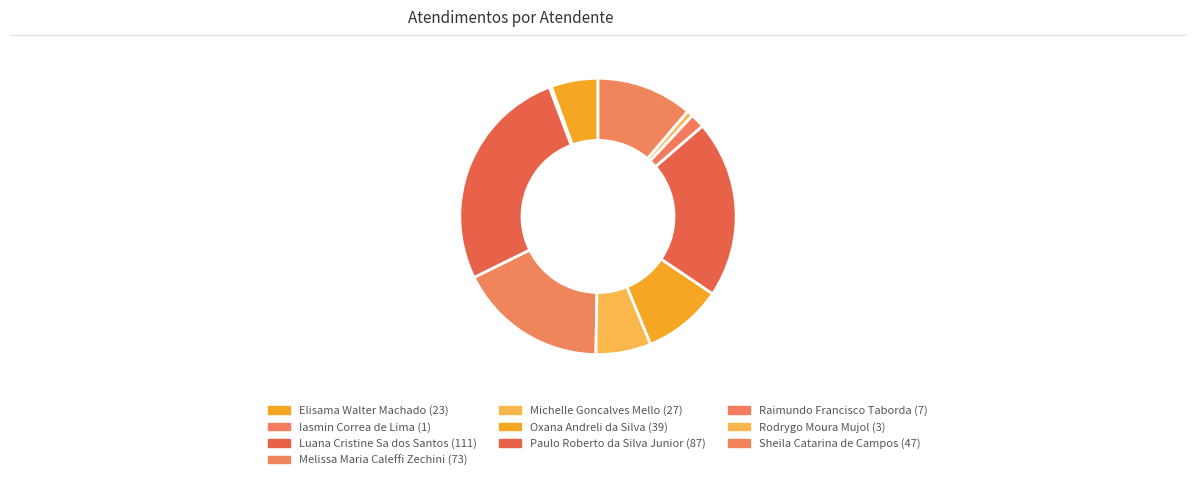

To the nearest percent, what is the difference between the largest and smallest slice percentages?

26%